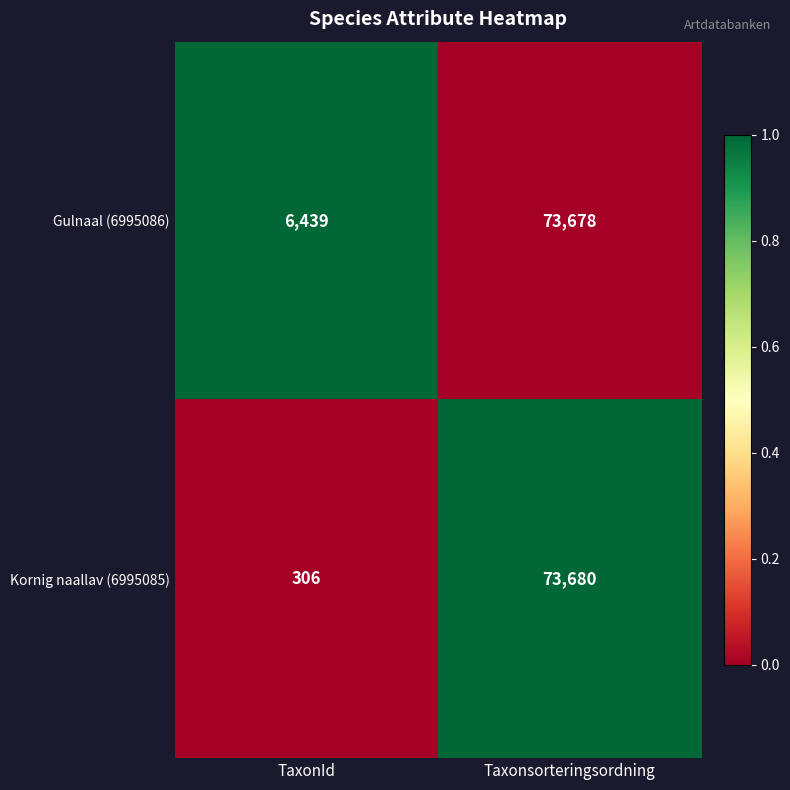

Which series has the largest total across all categories?

Gulnaal (6995086)